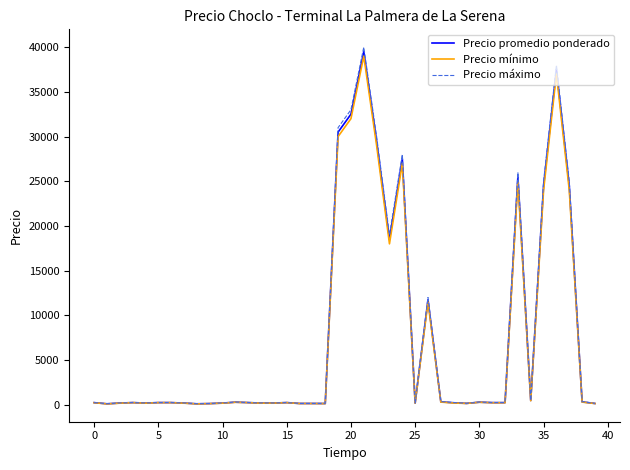

Which series has the largest range (max minus min)?

Precio máximo